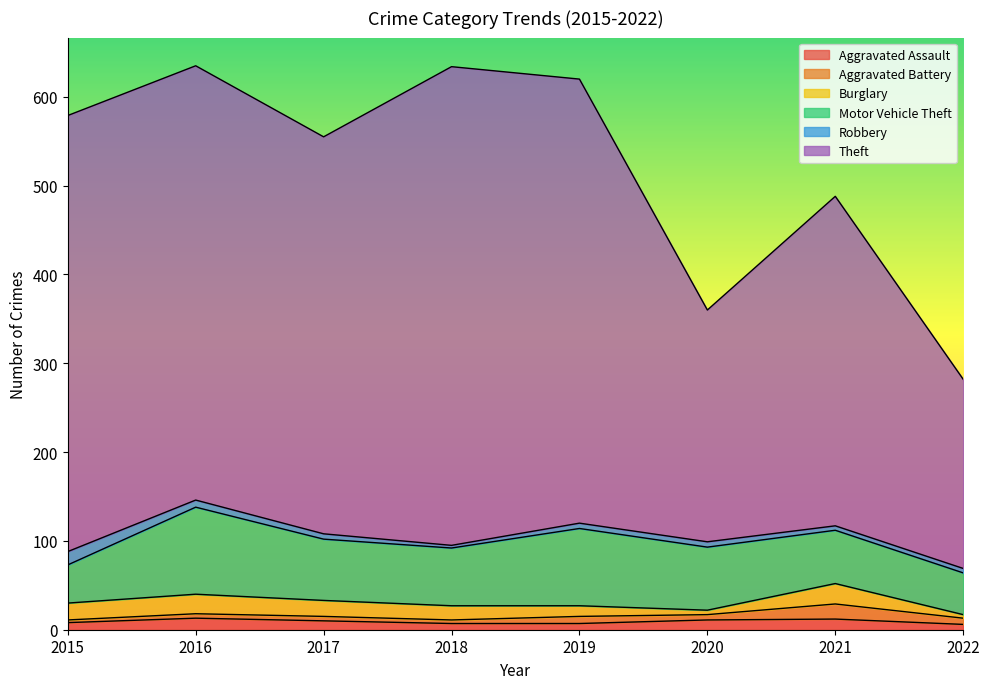

The Aggravated Assault series shows 12 at 2021. True or false?

True